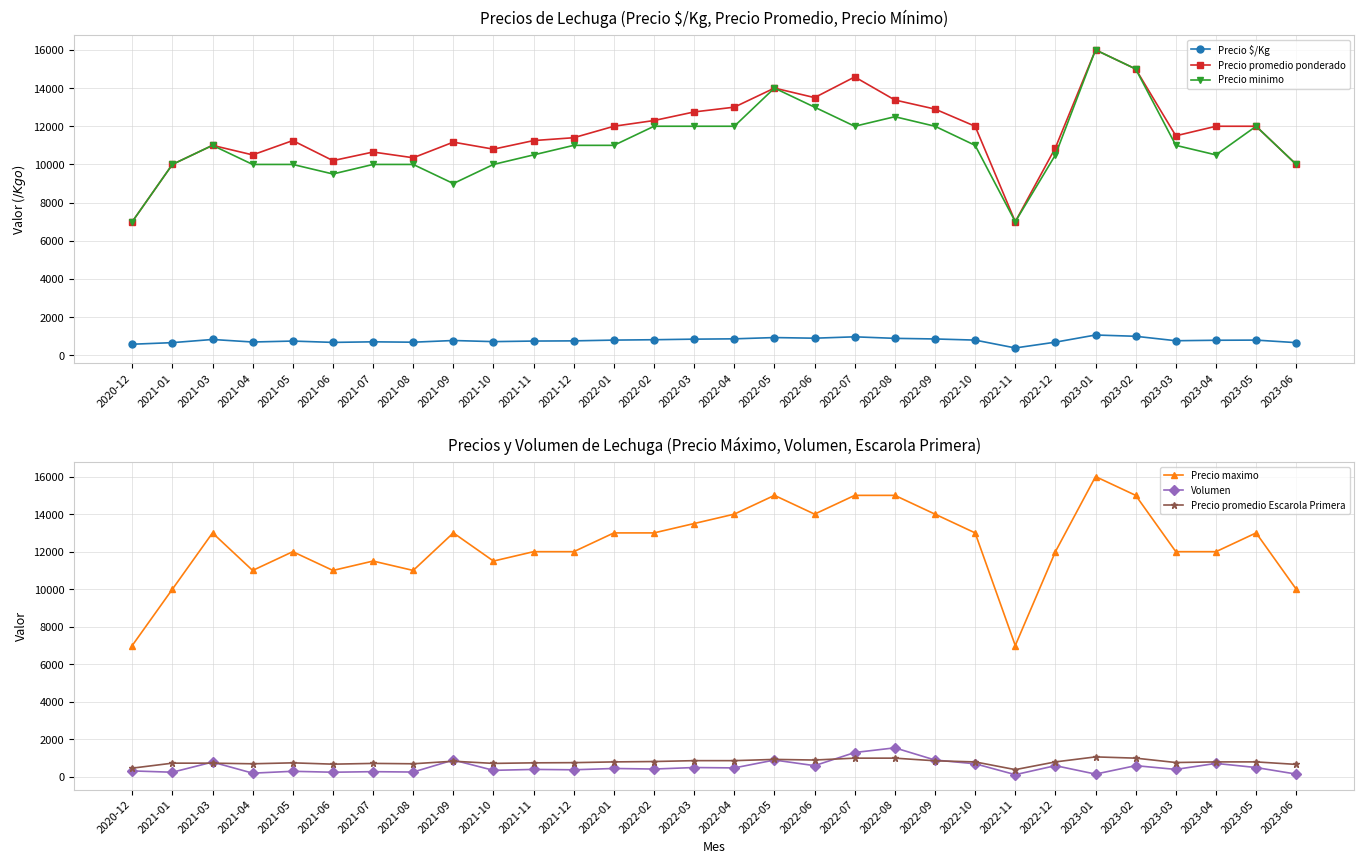

Between 2022-03 and 2022-11, which is larger?

2022-03